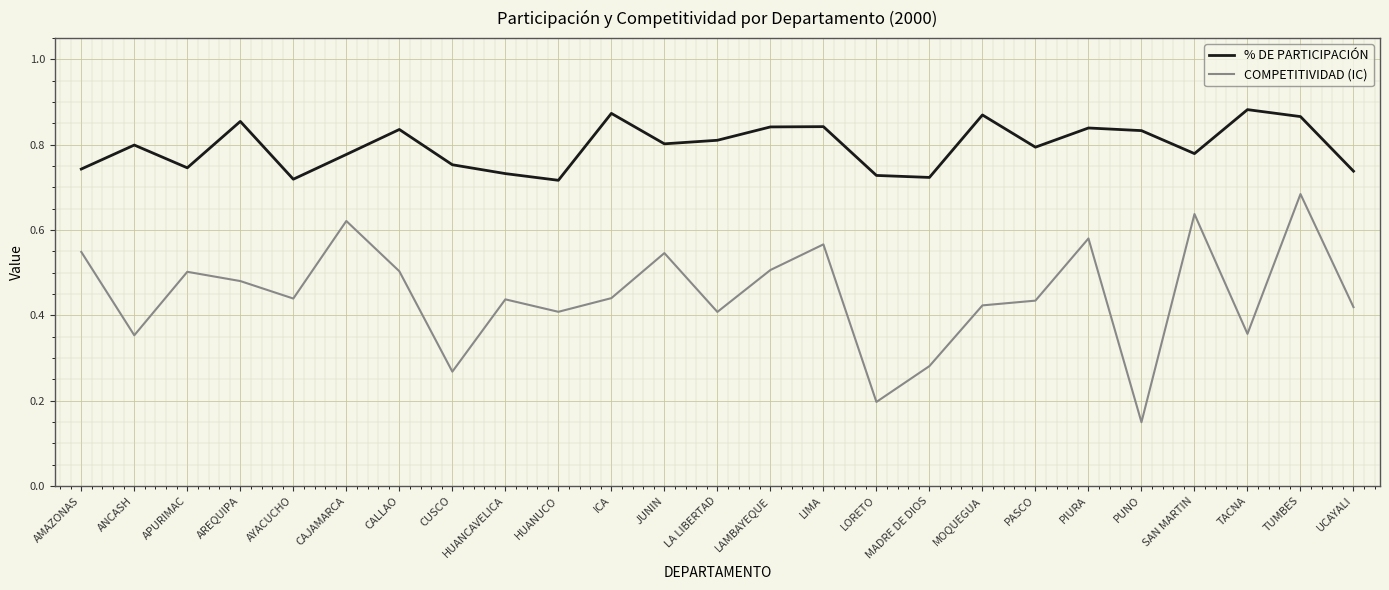

Where is COMPETITIVIDAD (IC) nearest to the value 0?

PUNO